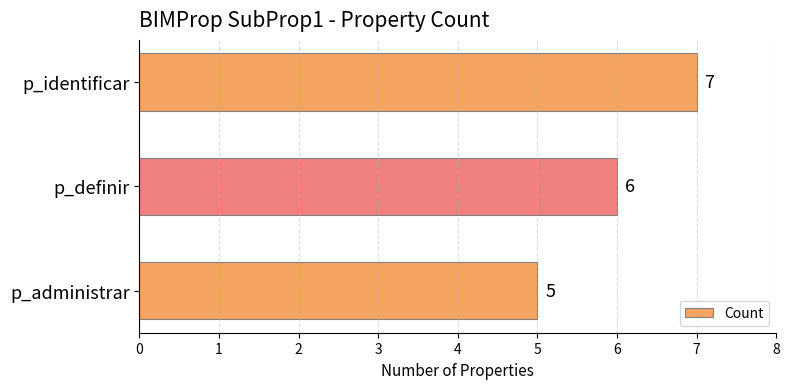

Count the number of categories in the chart.

3